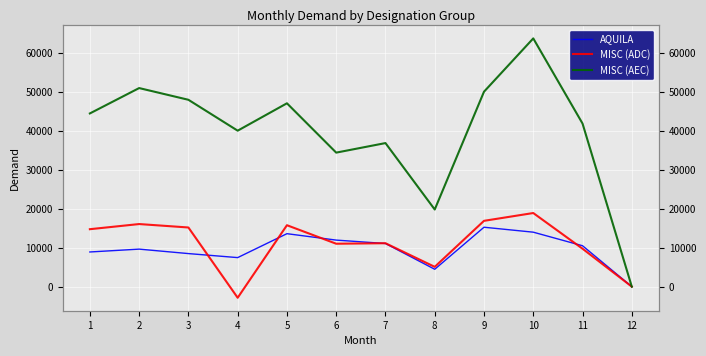

What is the value of the MISC (AEC) point at the 6th from the left?

34362.4